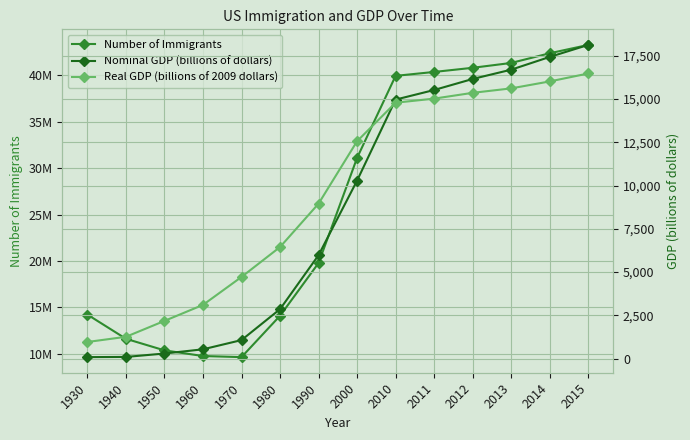

Reading left to right, what are all the values shown in this chart?

Number of Immigrants: 14204100.0	11594900.0	10347400.0	9738100.0	9619300.0	14079900.0	19767300.0	31107900.0	39955900.0	40377900.0	40824700.0	41348100.0	42391800.0	43290400.0
Nominal GDP (billions of dollars): 92.2	102.9	300.2	543.3	1075.9	2862.5	5979.6	10284.8	14964.4	15517.9	16155.3	16691.5	17427.6	18120.7
Real GDP (billions of 2009 dollars): 966.7	1266.1	2184.0	3108.7	4722.0	6450.4	8955.0	12559.7	14783.8	15020.6	15354.6	15612.2	16013.3	16471.5